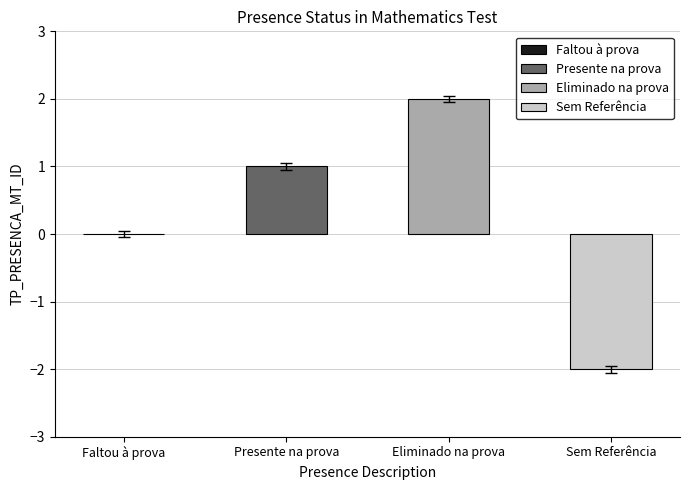

What is the change in value from Faltou à prova to Presente na prova?

+1